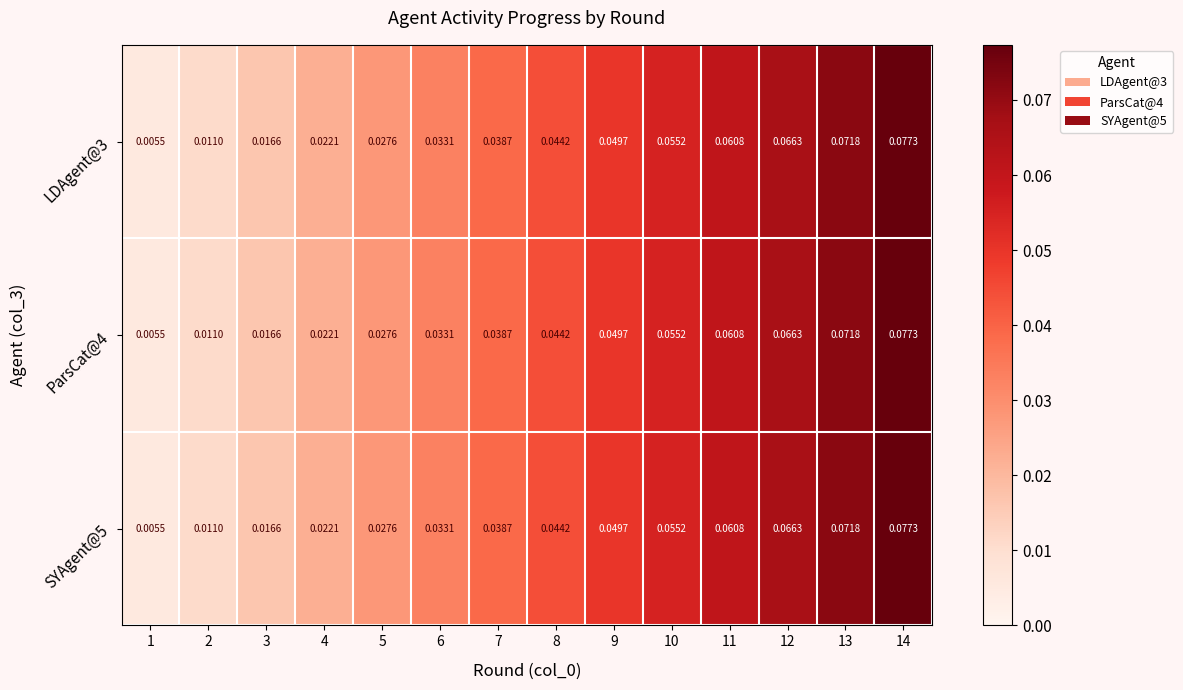

Reading right to left, extract all data points from this chart.

LDAgent@3: 14=0.1	13=0.1	12=0.1	11=0.1	10=0.1	9=0.0	8=0.0	7=0.0	6=0.0	5=0.0	4=0.0	3=0.0	2=0.0	1=0.0
ParsCat@4: 14=0.1	13=0.1	12=0.1	11=0.1	10=0.1	9=0.0	8=0.0	7=0.0	6=0.0	5=0.0	4=0.0	3=0.0	2=0.0	1=0.0
SYAgent@5: 14=0.1	13=0.1	12=0.1	11=0.1	10=0.1	9=0.0	8=0.0	7=0.0	6=0.0	5=0.0	4=0.0	3=0.0	2=0.0	1=0.0